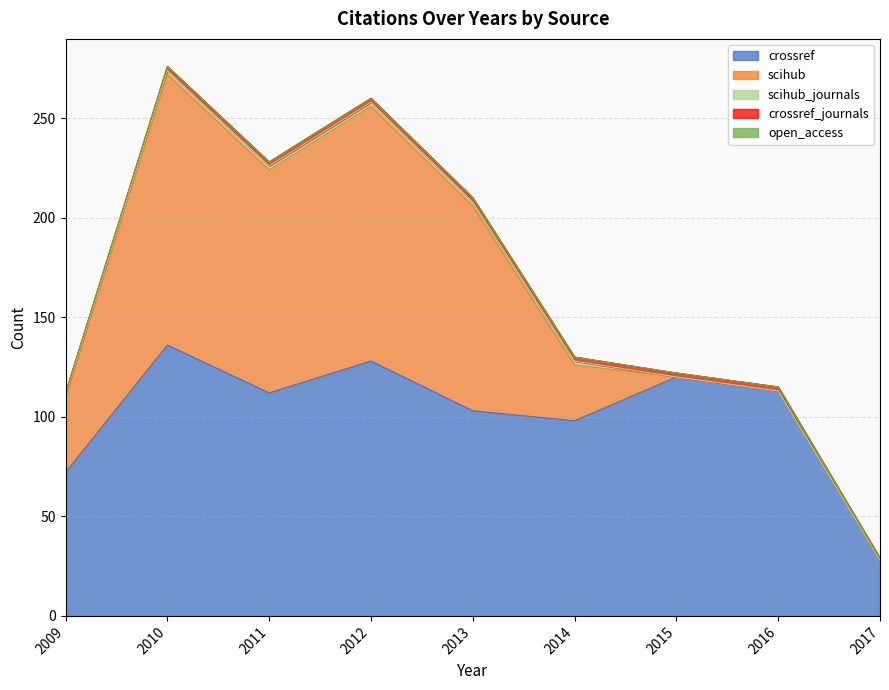

Which series has the largest total across all categories?

crossref